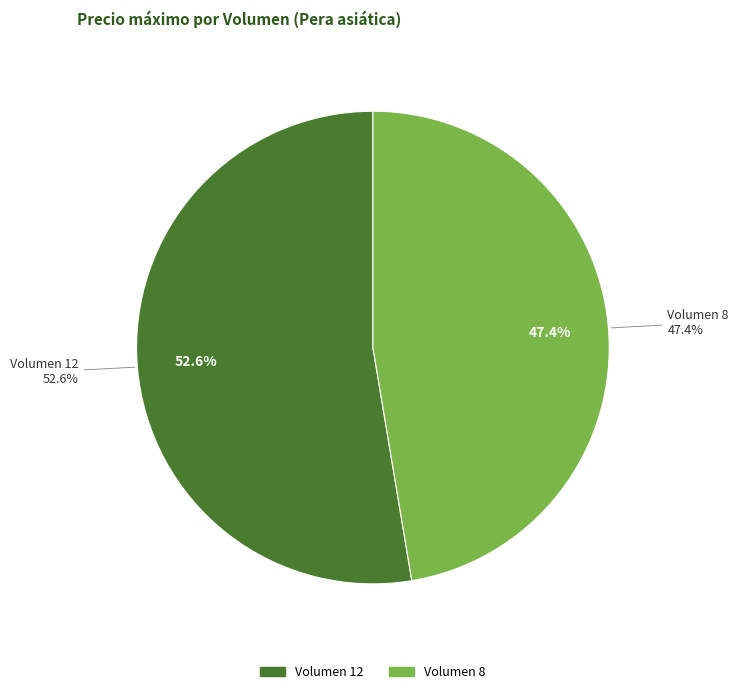

What percentage is the Volumen 12 slice, to the nearest percent?

53%